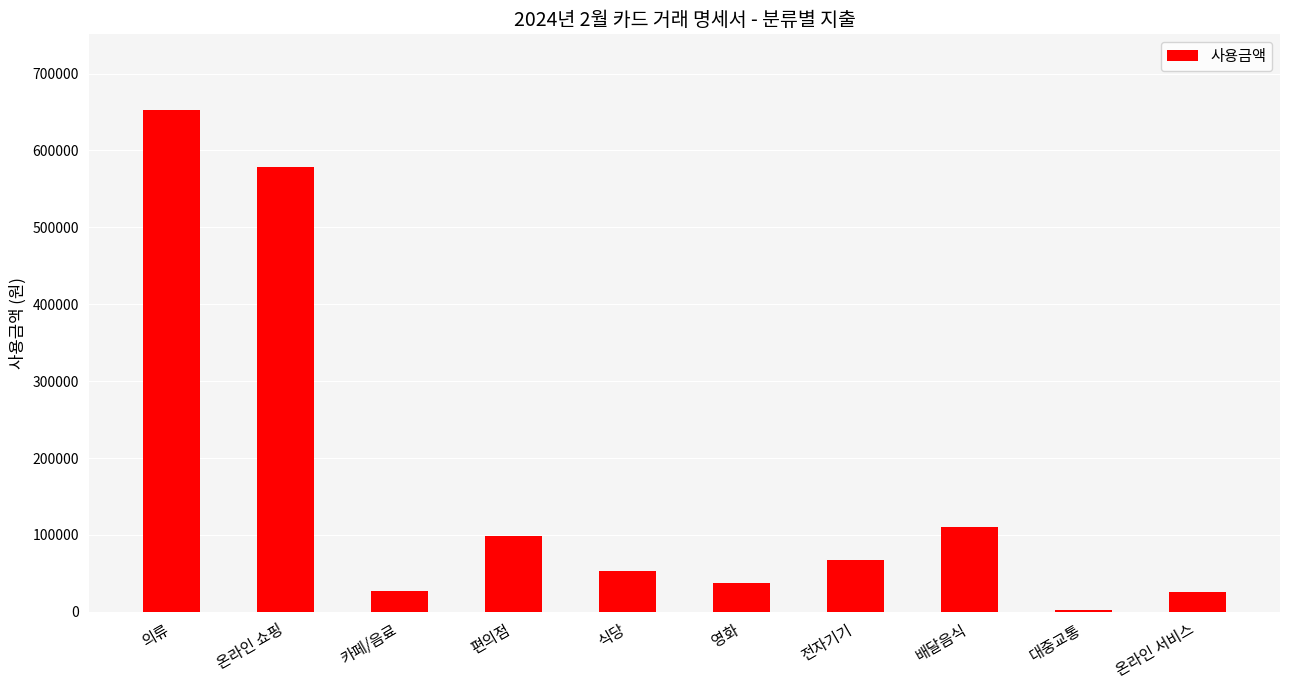

Where is the data nearest to the value 327500?

배달음식